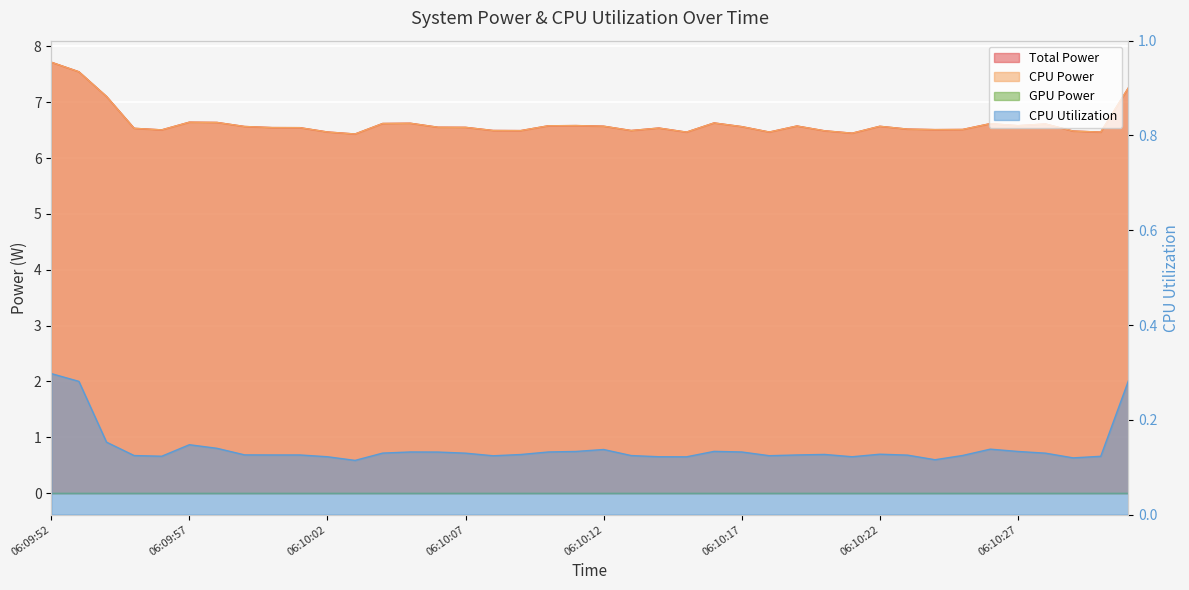

True or false: CPU Utilization and Total Power cross at least once.

False